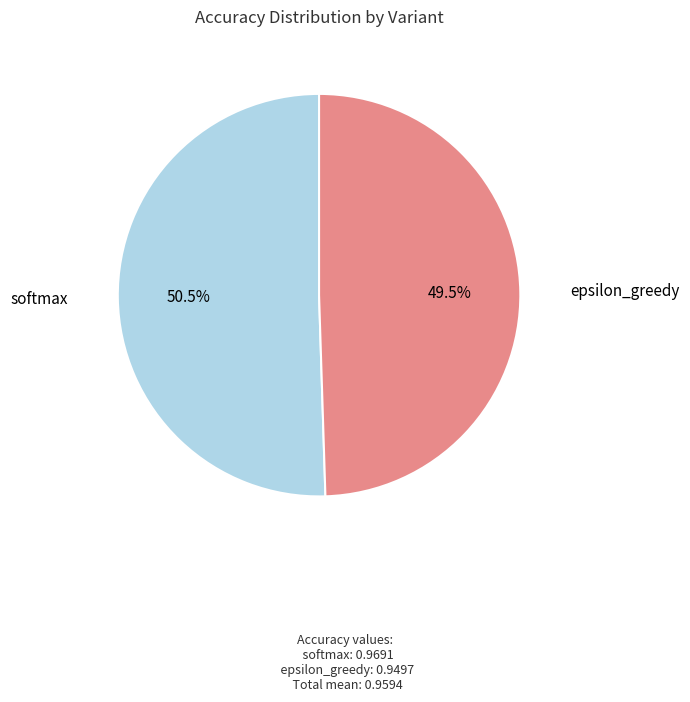

To the nearest percent, what is the combined percentage of epsilon_greedy and softmax?

100%